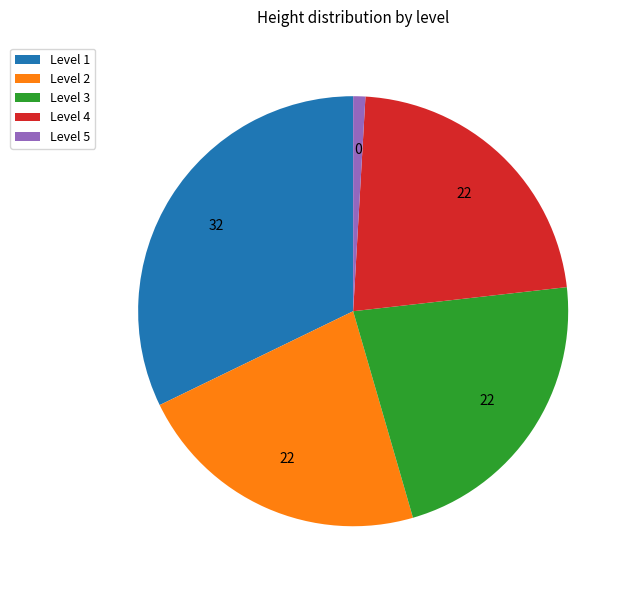

What is the ratio of the value at Level 1 to the value at Level 4?

1.4